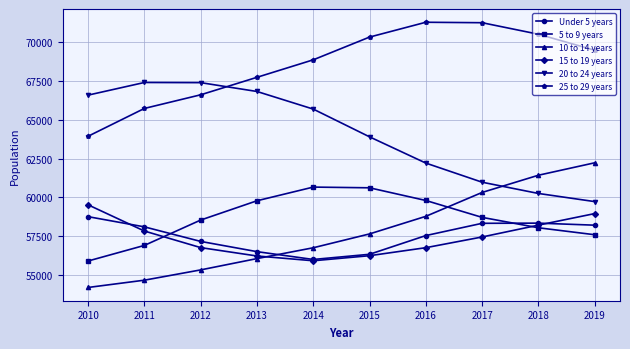

True or false: 10 to 14 years has a value of 56775 at 2014.

True